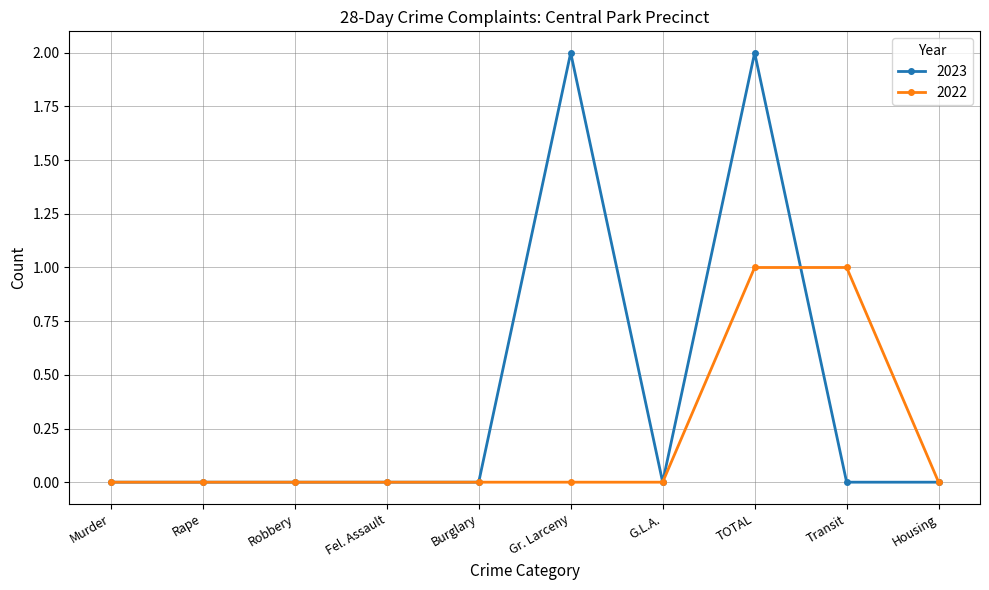

Which series has the largest range (max minus min)?

2023